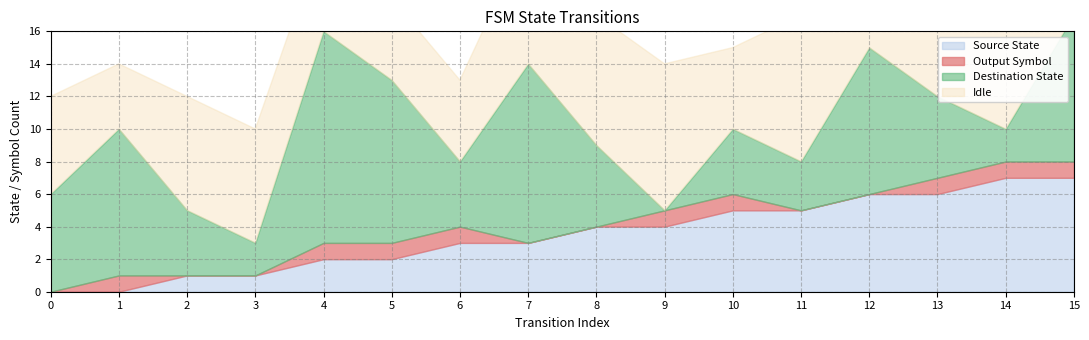

How many positive values does the Output Symbol series have?

9